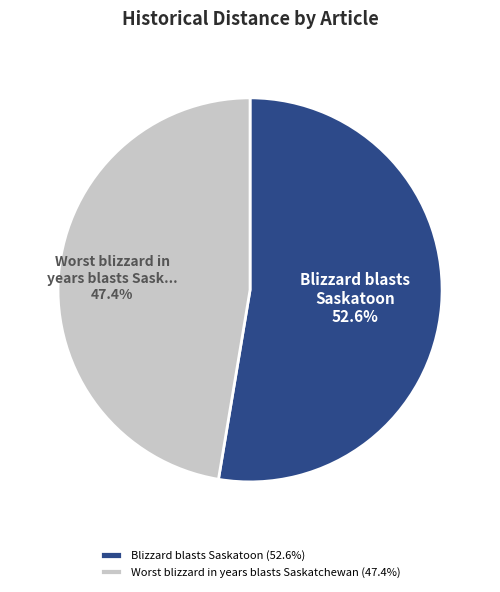

Rank the categories by value from highest to lowest.

Blizzard blasts Saskatoon, Worst blizzard in years blasts Saskatchewan